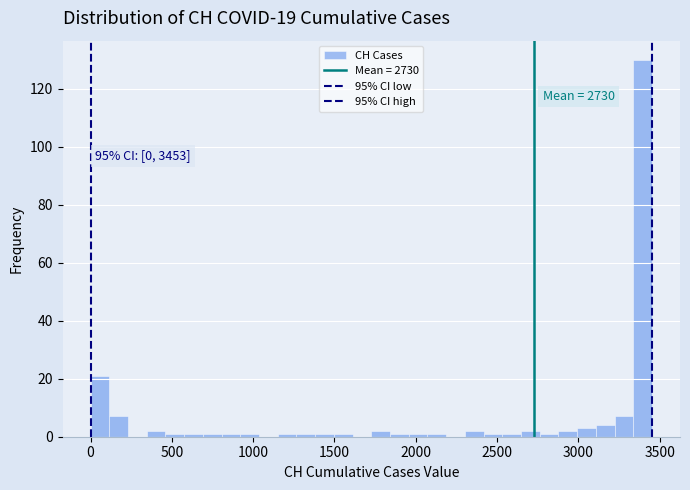

Around what value on the x-axis is the tallest bar? Give the approximate position of its centre, as read against the axis.

3400